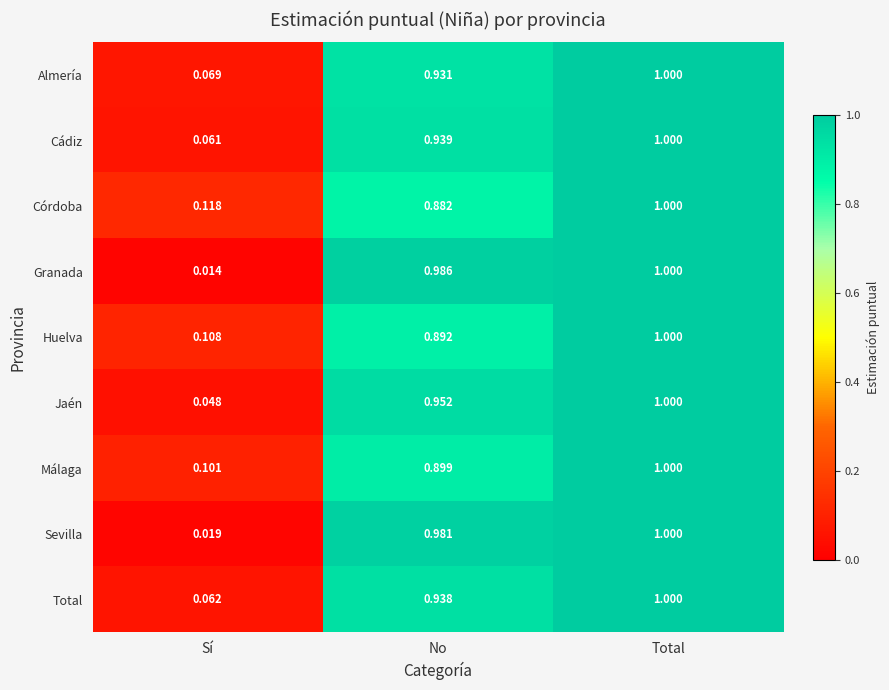

List the labels in order of Málaga value, largest first.

Total, No, Sí